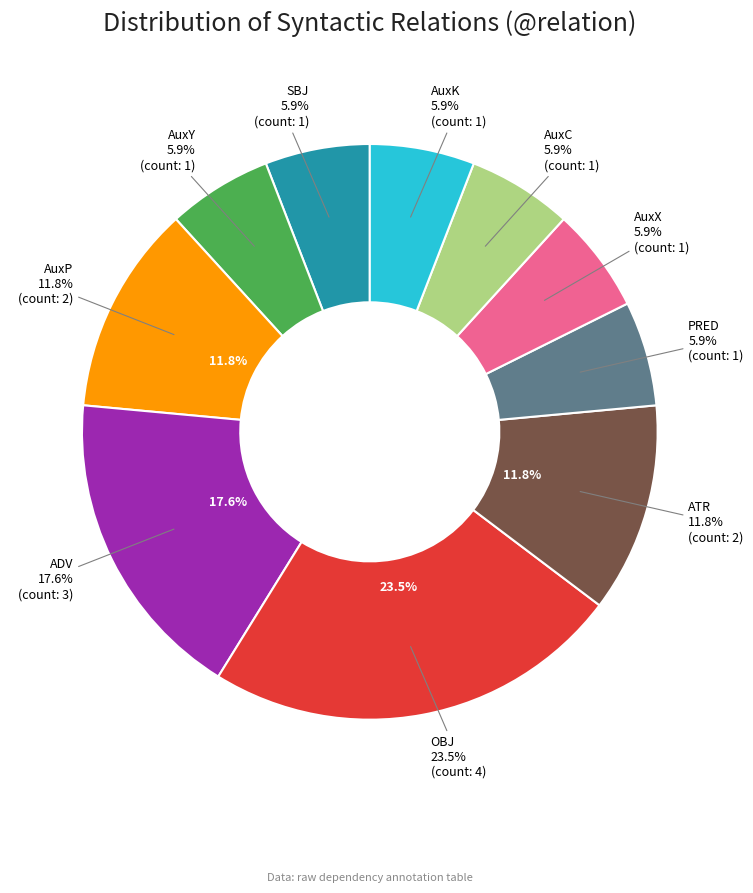

Is ATR the majority of the pie?

No